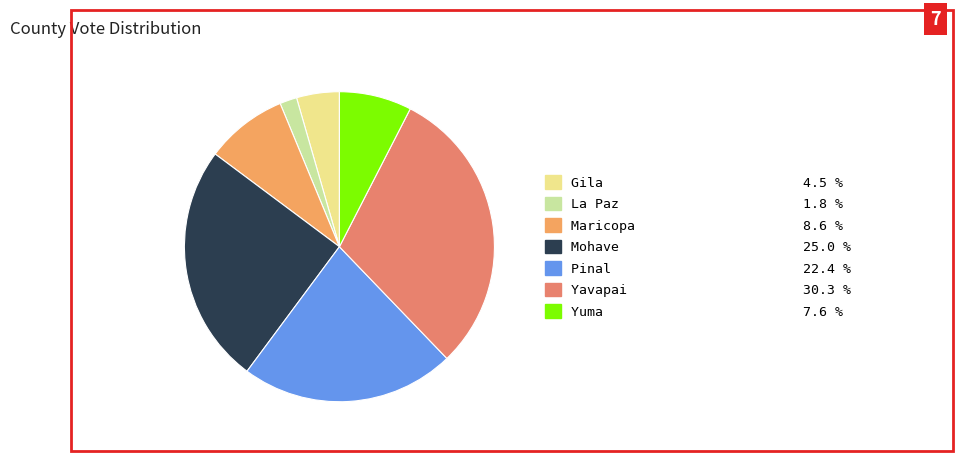

Which category has the biggest portion of the pie?

Yavapai